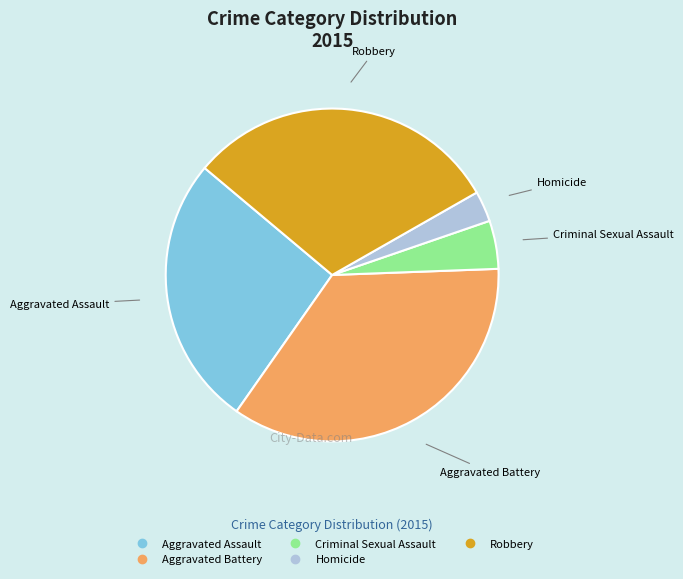

The Criminal Sexual Assault slice represents 11% of the pie. True or false?

False